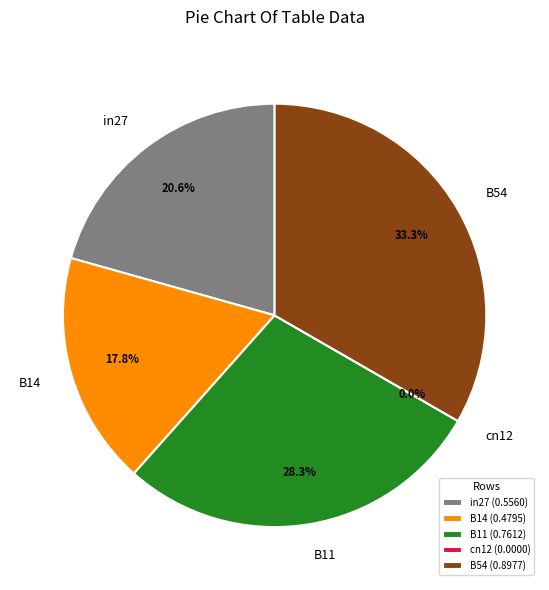

Between B14 and cn12, which is larger?

B14